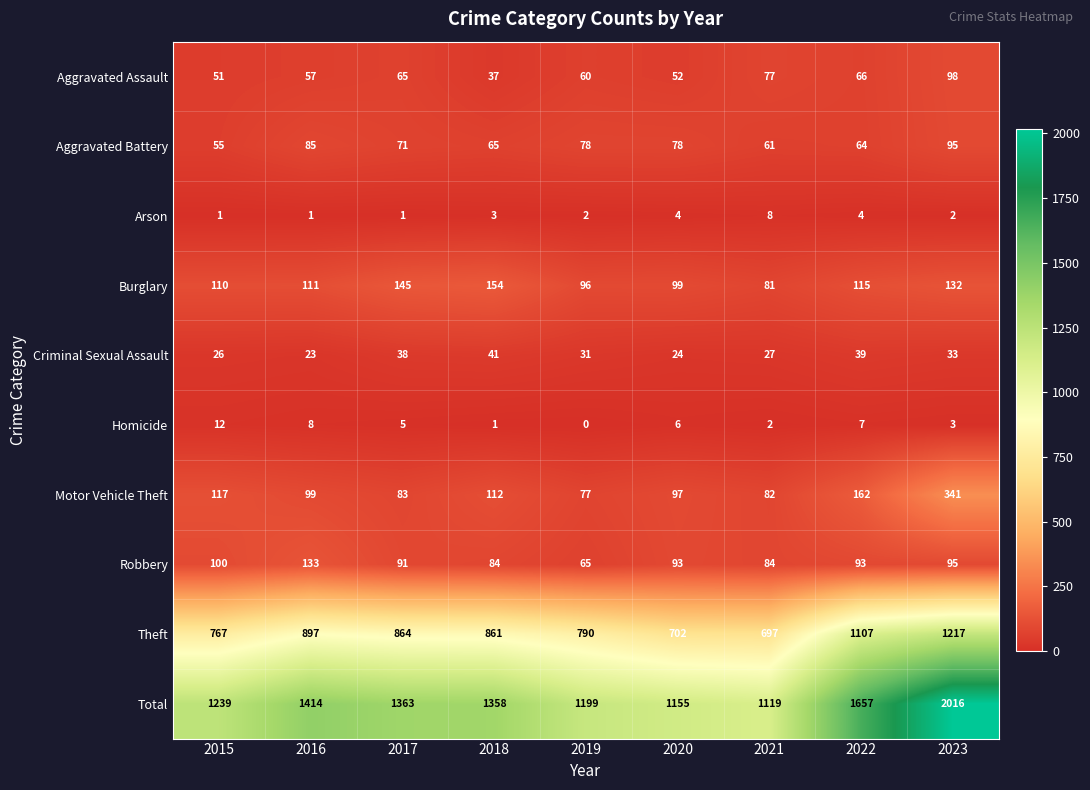

At which label does Total first exceed 1358?

2016